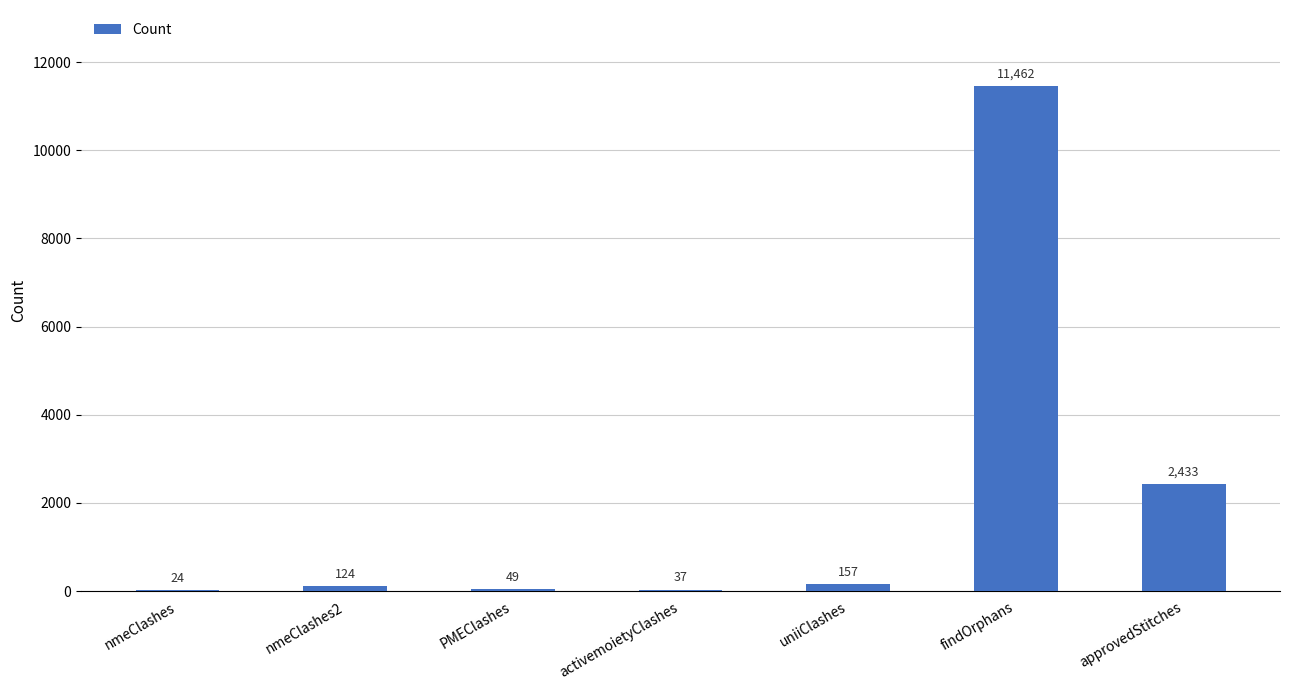

The value at uniiClashes is 157. True or false?

True